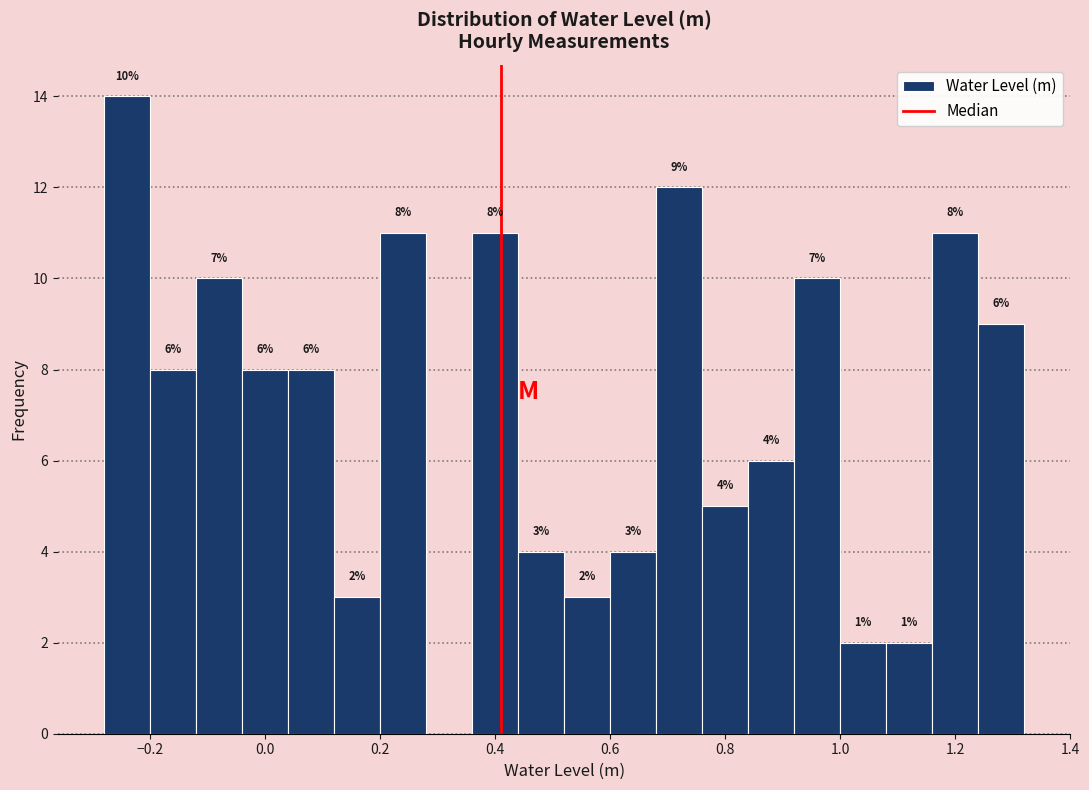

Over which range of the x-axis is the bar tallest?

-0.28 to -0.20